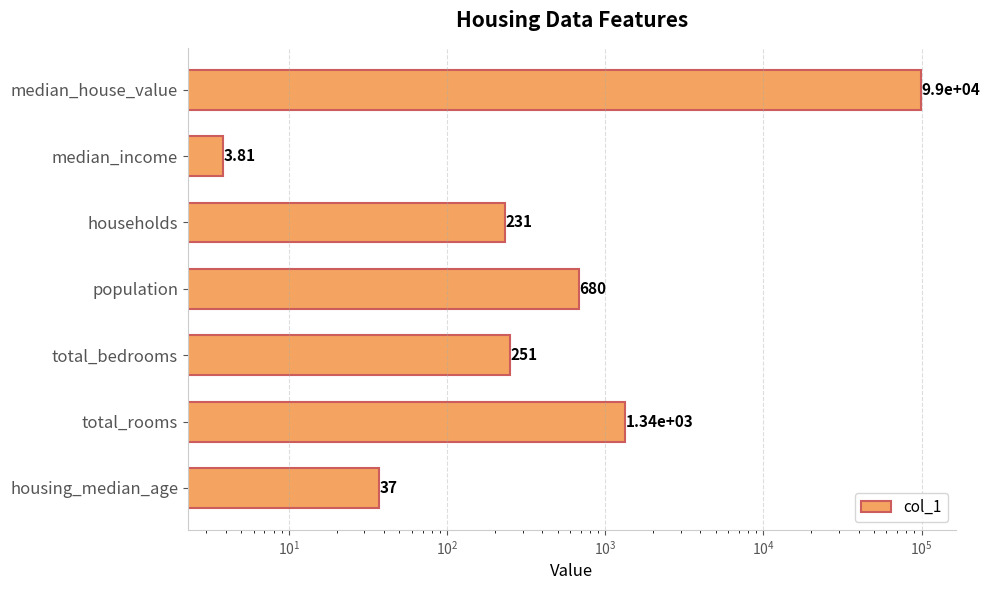

Count the number of categories in the chart.

7